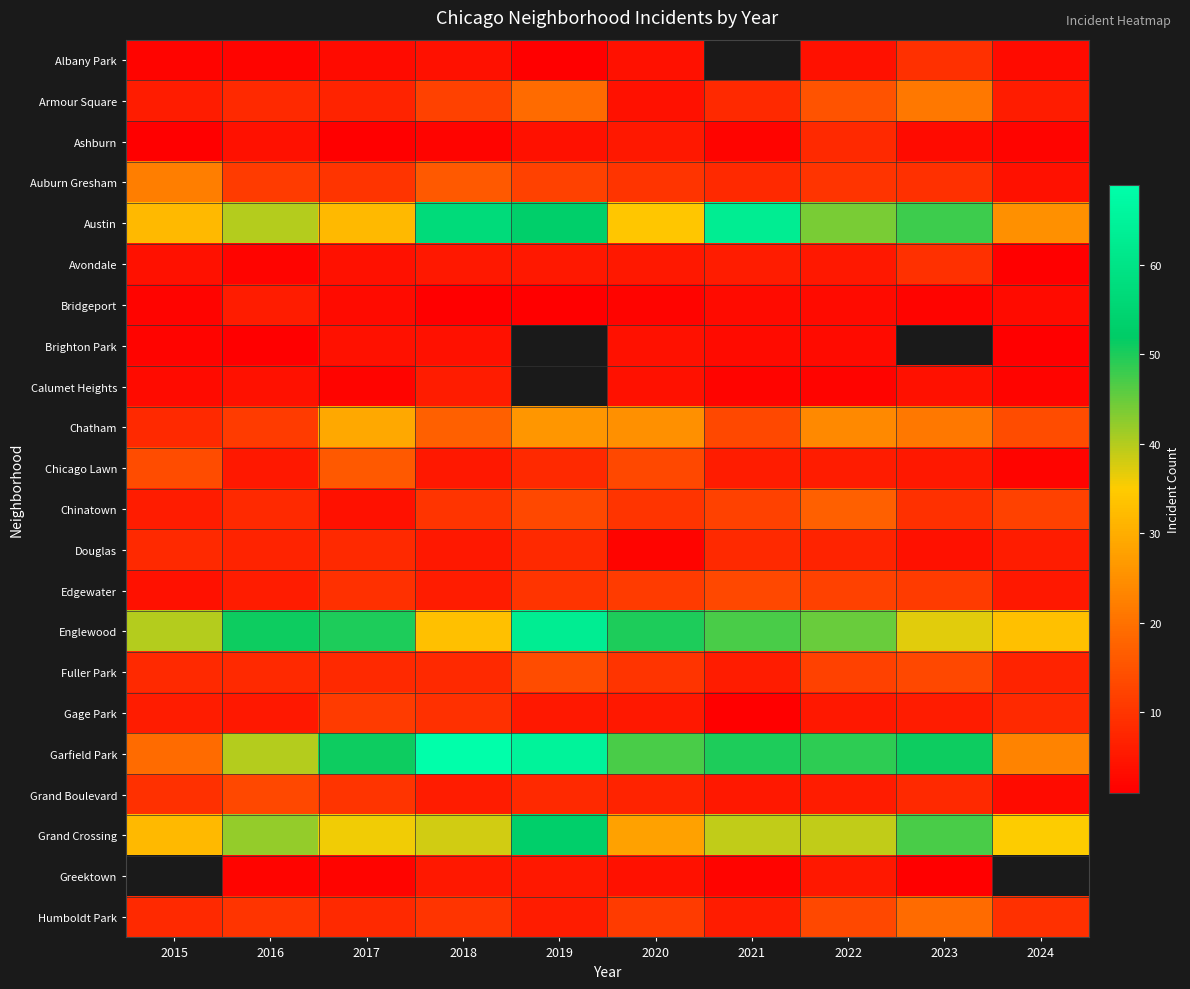

What is the spread (max minus min) of values at 2022?

47.0